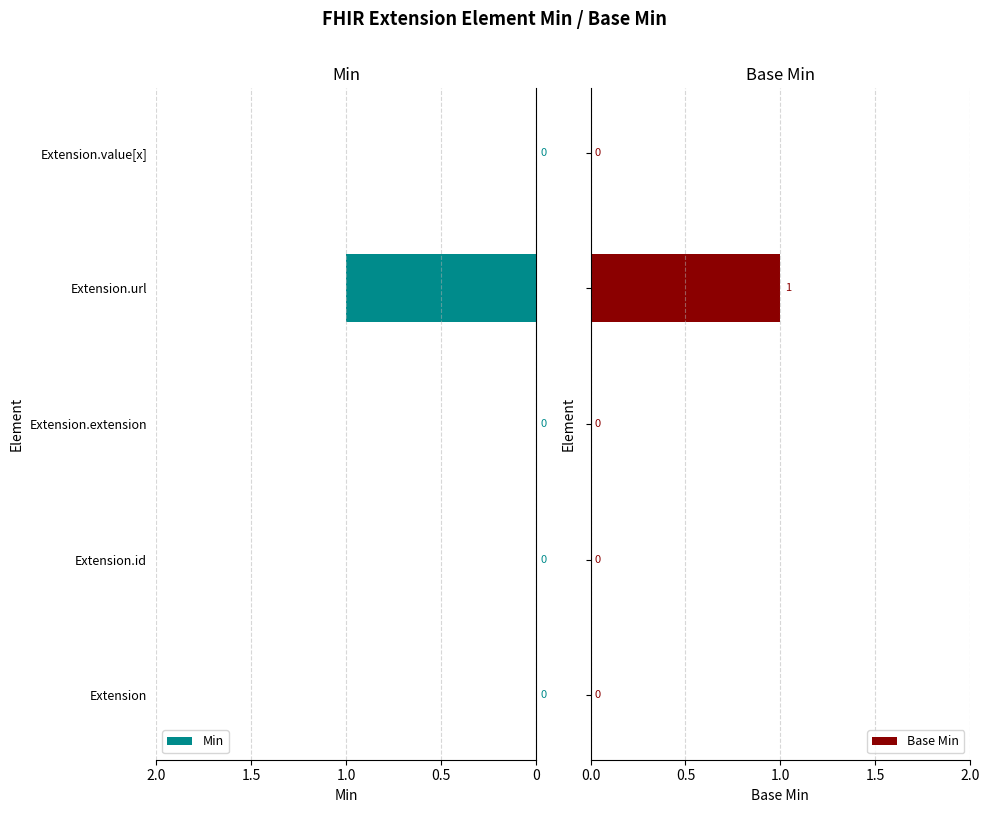

What is the greatest value displayed?

1